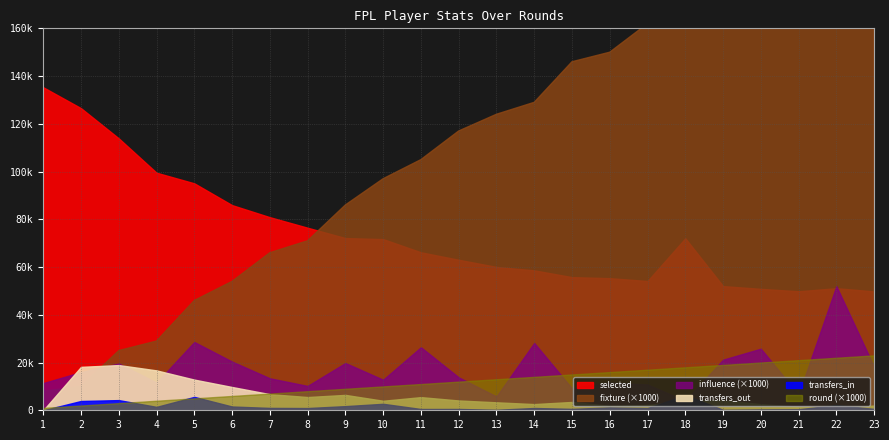

Which label corresponds to the smallest value in the chart?

1